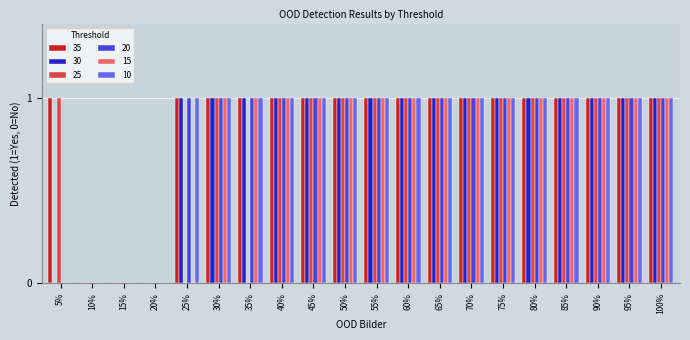

Reading left to right, what are all the values shown in this chart?

35: 1	0	0	0	1	1	1	1	1	1	1	1	1	1	1	1	1	1	1	1
30: 0	0	0	0	1	1	1	1	1	1	1	1	1	1	1	1	1	1	1	1
25: 1	0	0	0	0	1	0	1	1	1	1	1	1	1	1	1	1	1	1	1
20: 0	0	0	0	1	1	1	1	1	1	1	1	1	1	1	1	1	1	1	1
15: 0	0	0	0	0	1	1	1	1	1	1	1	1	1	1	1	1	1	1	1
10: 0	0	0	0	1	1	1	1	1	1	1	1	1	1	1	1	1	1	1	1